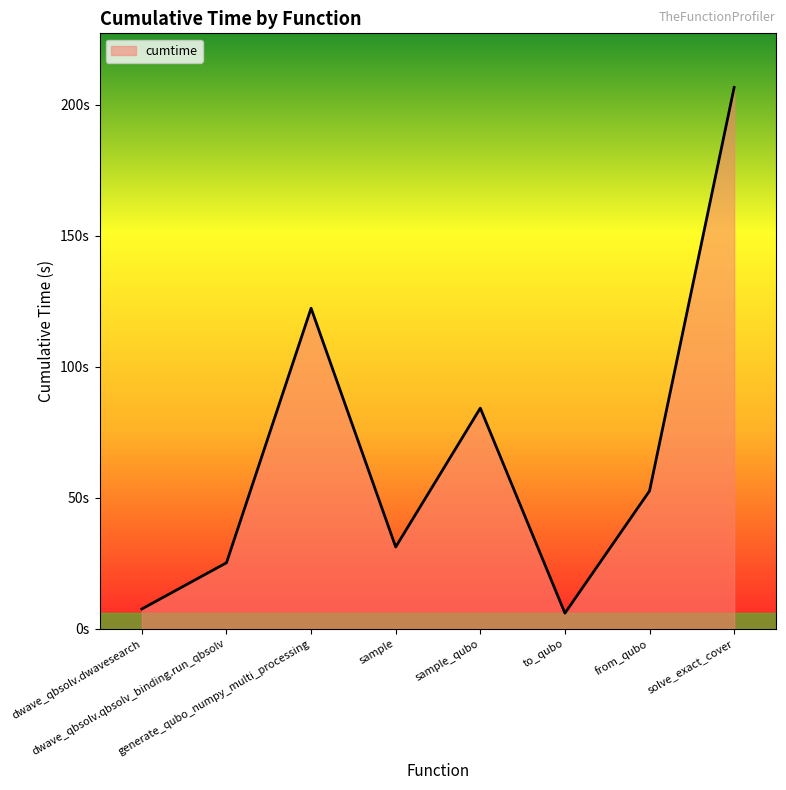

What is the label of the 4th point from the right?

sample_qubo